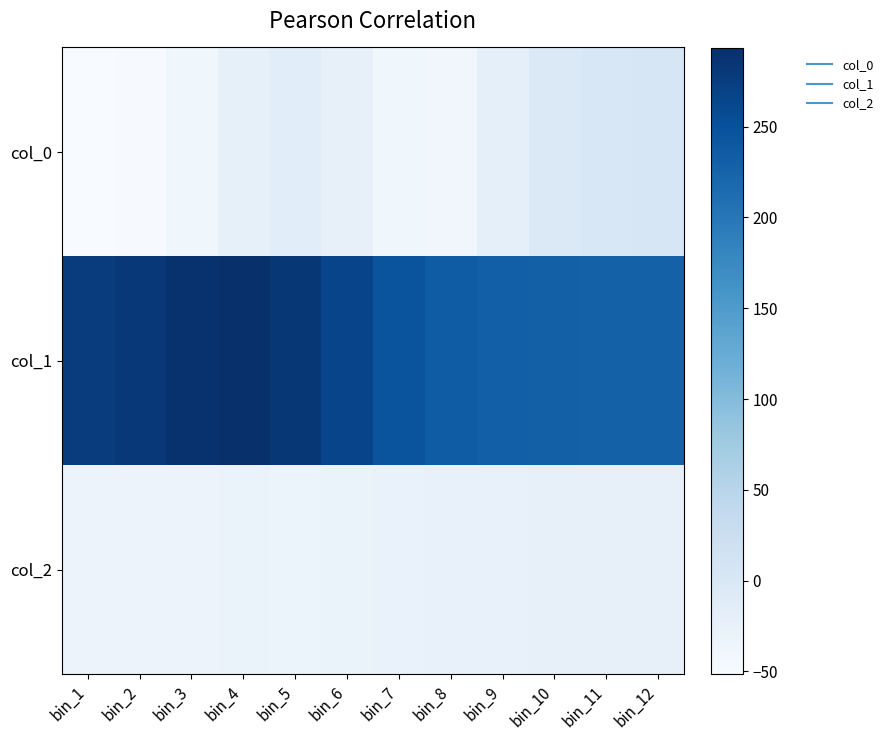

What is the difference between the highest and lowest values at bin_3?

328.4